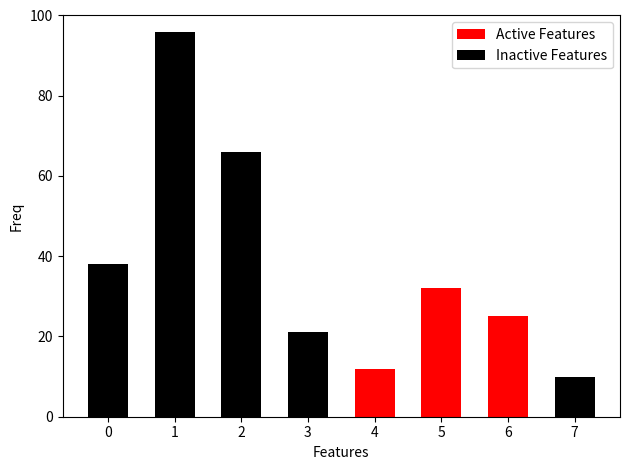

At 4, list the series in order from smallest to largest.

Inactive Features, Active Features